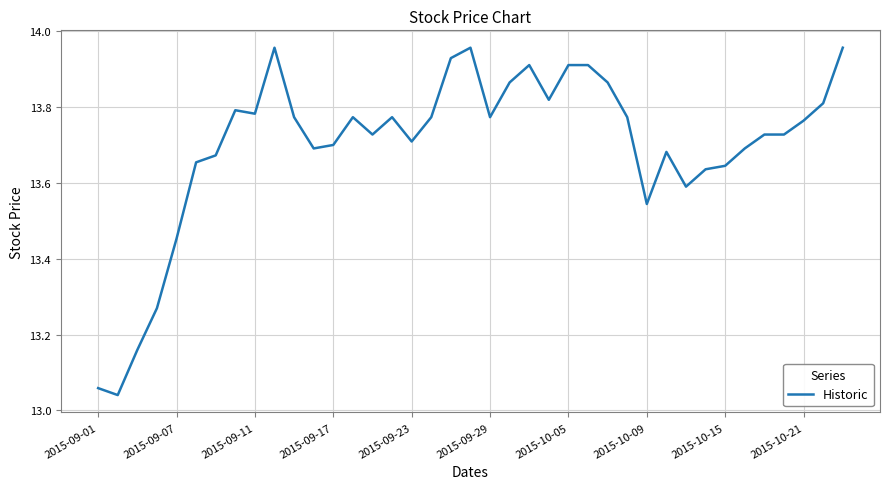

How many series are shown in this chart?

1